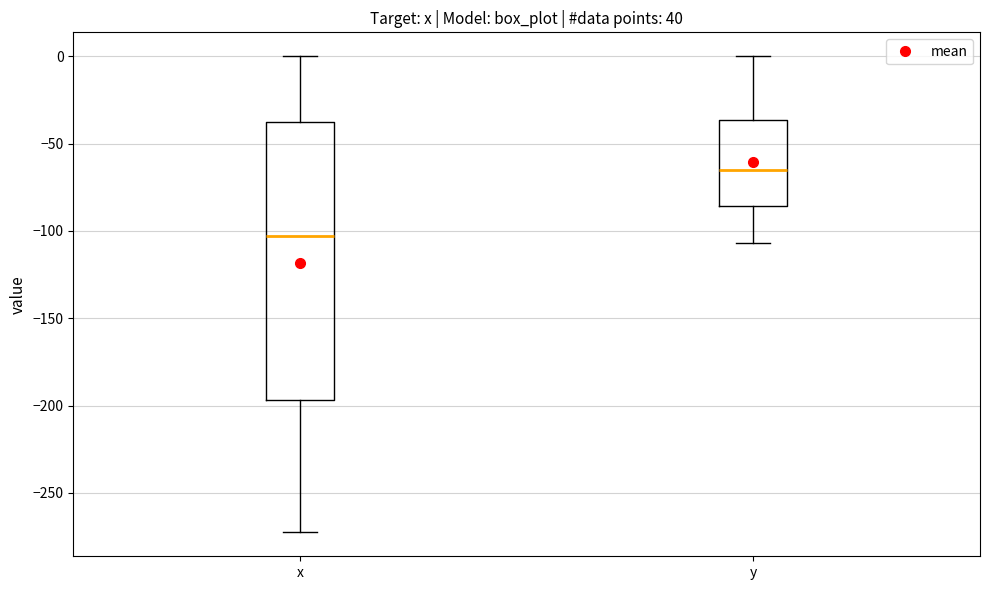

Where is the lower edge of the box for x on the y-axis? The values are not printed on the chart, so give them approximately, as read against the axis.

-195